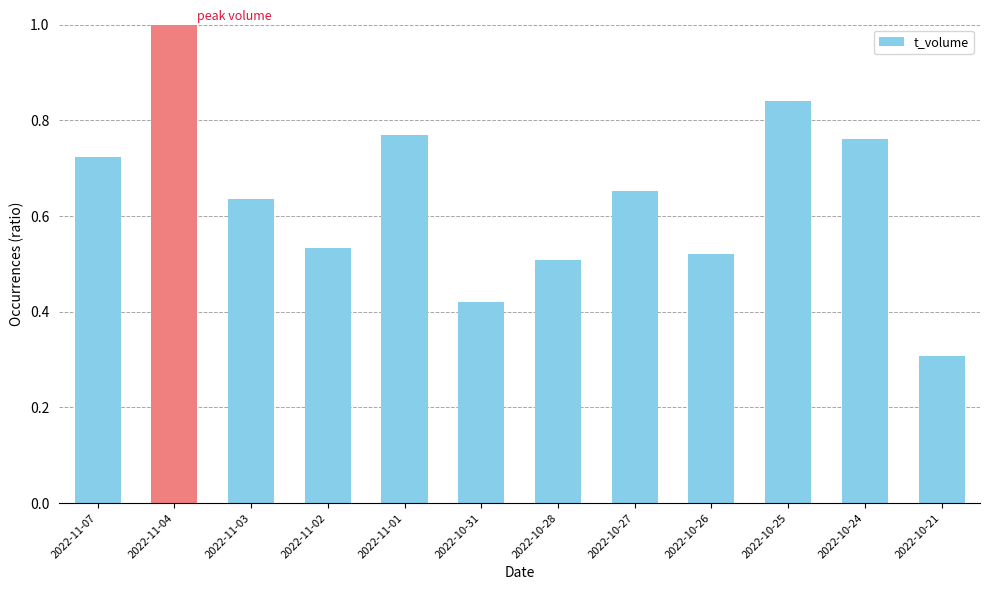

Rank the categories by value from lowest to highest.

2022-10-21, 2022-10-31, 2022-10-28, 2022-10-26, 2022-11-02, 2022-11-03, 2022-10-27, 2022-11-07, 2022-10-24, 2022-11-01, 2022-10-25, 2022-11-04